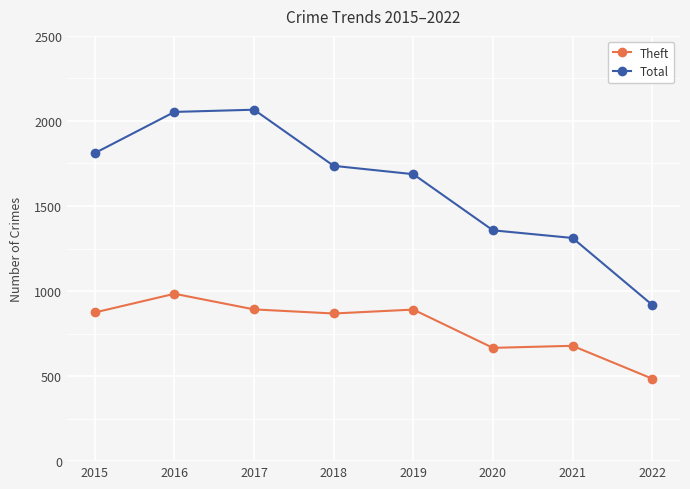

How many data points in Total are less than 1736?

4